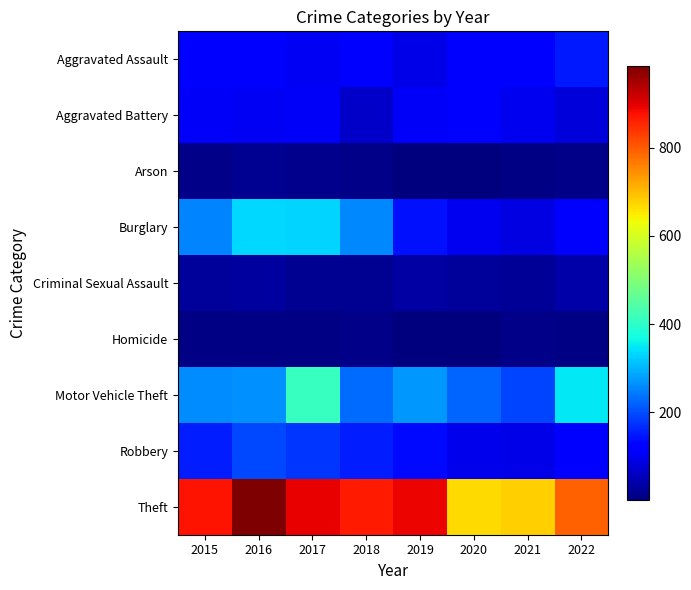

Reading left to right, transcribe all the data shown in this chart.

Aggravated Assault: 2015=110	2016=118	2017=105	2018=115	2019=92	2020=113	2021=115	2022=151
Aggravated Battery: 2015=108	2016=102	2017=108	2018=67	2019=108	2020=126	2021=100	2022=81
Arson: 2015=13	2016=20	2017=14	2018=12	2019=5	2020=4	2021=6	2022=11
Burglary: 2015=254	2016=333	2017=329	2018=257	2019=143	2020=100	2021=90	2022=112
Criminal Sexual Assault: 2015=28	2016=30	2017=21	2018=21	2019=35	2020=27	2021=25	2022=38
Homicide: 2015=9	2016=7	2017=8	2018=10	2019=5	2020=2	2021=13	2022=9
Motor Vehicle Theft: 2015=261	2016=265	2017=411	2018=231	2019=273	2020=222	2021=193	2022=350
Robbery: 2015=154	2016=194	2017=178	2018=155	2019=135	2020=97	2021=91	2022=111
Theft: 2015=874	2016=984	2017=892	2018=868	2019=891	2020=666	2021=678	2022=796